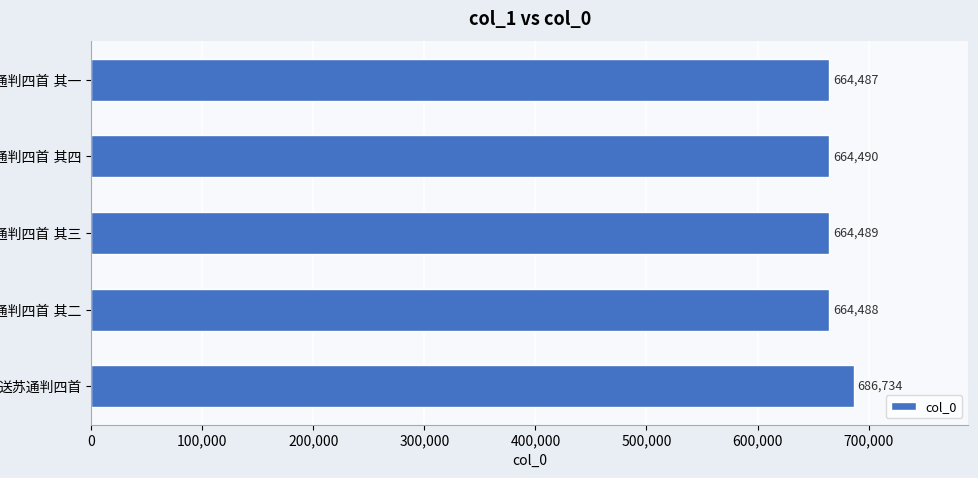

What is the value of the 3rd bar from the top?

664489